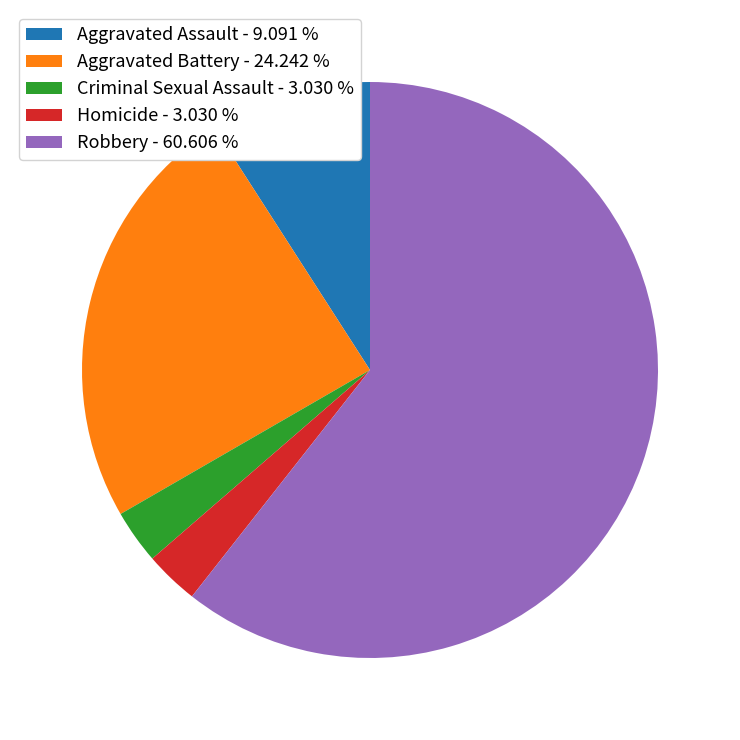

What is the largest slice in the pie chart?

Robbery